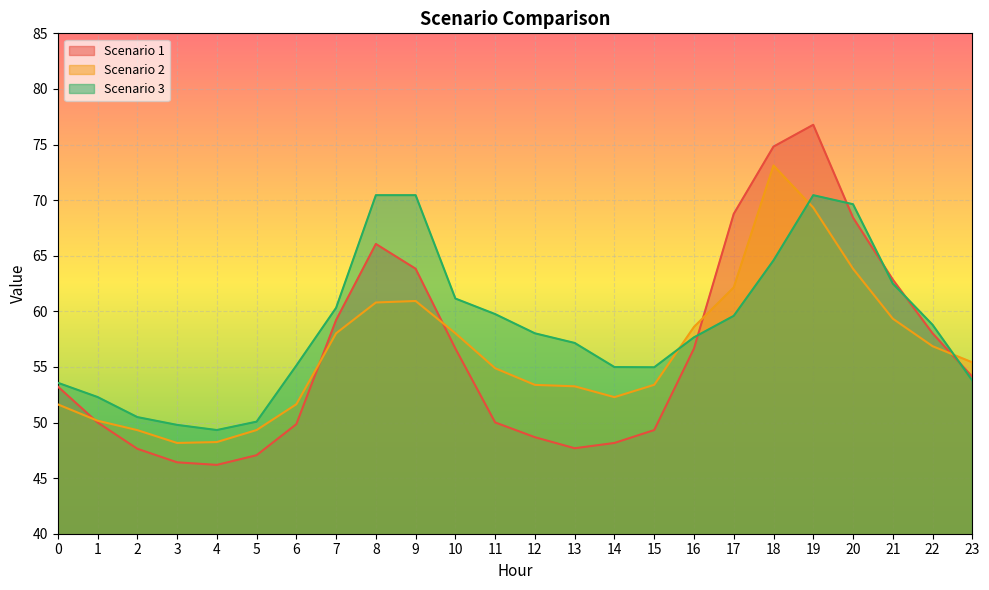

Reading left to right, transcribe all the data shown in this chart.

Scenario 1: 0=53.2	1=50.0	2=47.6	3=46.4	4=46.2	5=47.1	6=49.9	7=59.2	8=66.1	9=63.8	10=56.7	11=50.0	12=48.7	13=47.7	14=48.2	15=49.3	16=56.7	17=68.8	18=74.8	19=76.8	20=68.4	21=62.9	22=58.0	23=54.1
Scenario 2: 0=51.6	1=50.2	2=49.3	3=48.2	4=48.2	5=49.3	6=51.6	7=58.0	8=60.8	9=60.9	10=58.0	11=54.9	12=53.4	13=53.3	14=52.3	15=53.4	16=58.6	17=62.1	18=73.1	19=69.3	20=63.8	21=59.3	22=56.9	23=55.4
Scenario 3: 0=53.6	1=52.3	2=50.5	3=49.8	4=49.3	5=50.1	6=55.1	7=60.3	8=70.4	9=70.4	10=61.1	11=59.8	12=58.0	13=57.2	14=55.0	15=55.0	16=57.7	17=59.6	18=64.6	19=70.4	20=69.6	21=62.5	22=58.8	23=53.8